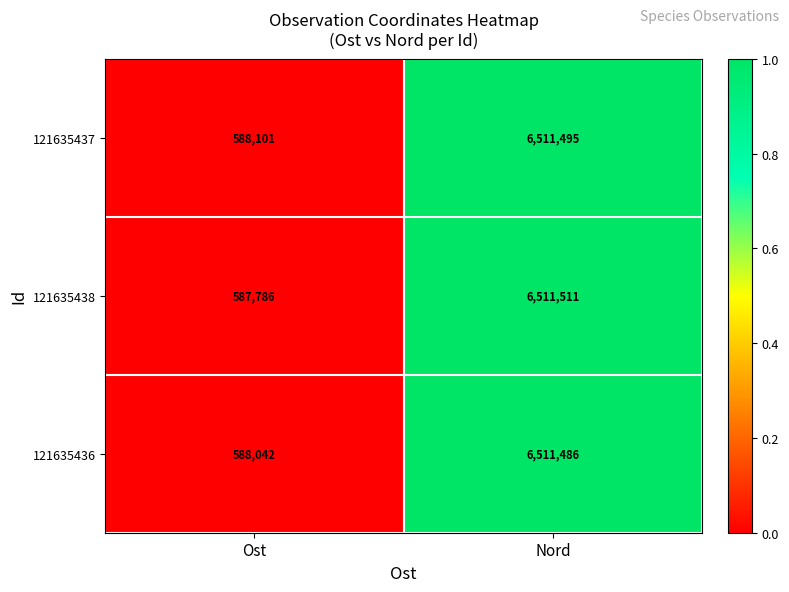

At Nord, list the series in order from largest to smallest.

121635438, 121635437, 121635436